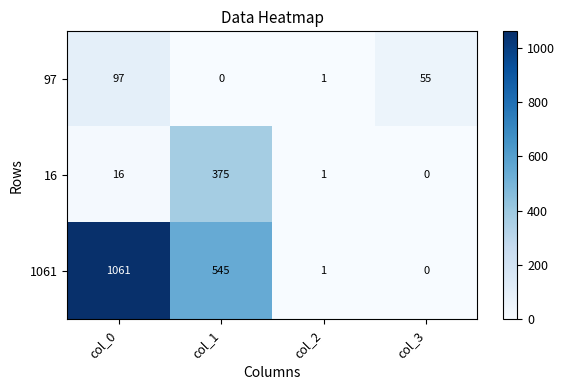

Reading left to right, what are all the values shown in this chart?

97: col_0=97	col_1=0	col_2=1	col_3=55
16: col_0=16	col_1=375	col_2=1	col_3=0
1061: col_0=1061	col_1=545	col_2=1	col_3=0